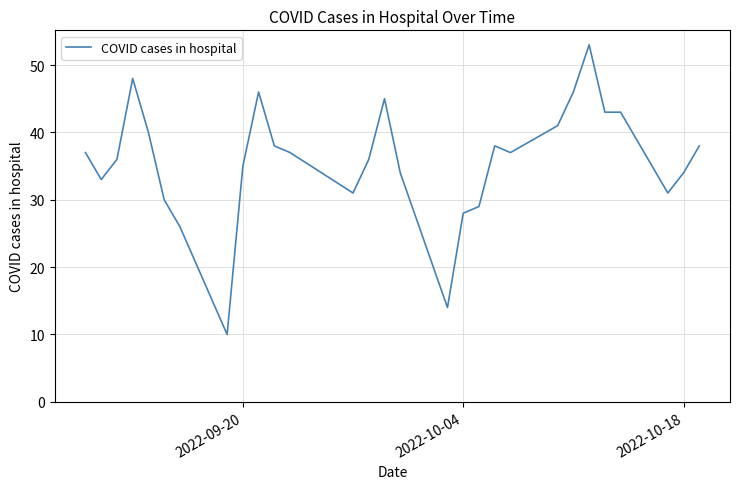

What is the difference between the maximum and minimum values?

43